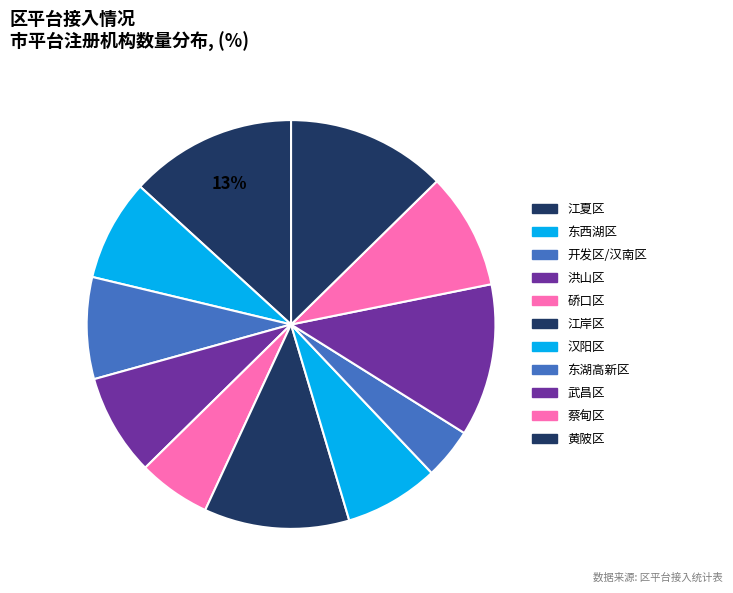

Between 蔡甸区 and 黄陂区, which is larger?

黄陂区